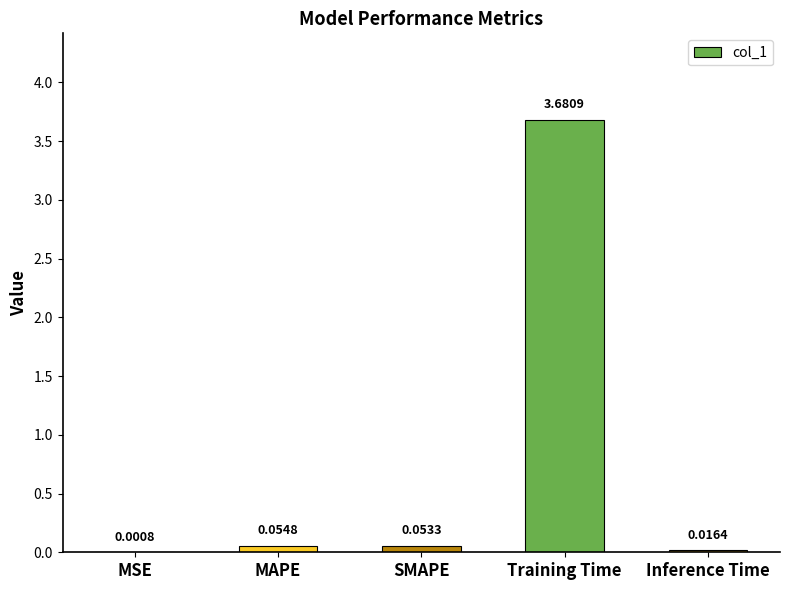

Are the bars horizontal?

No